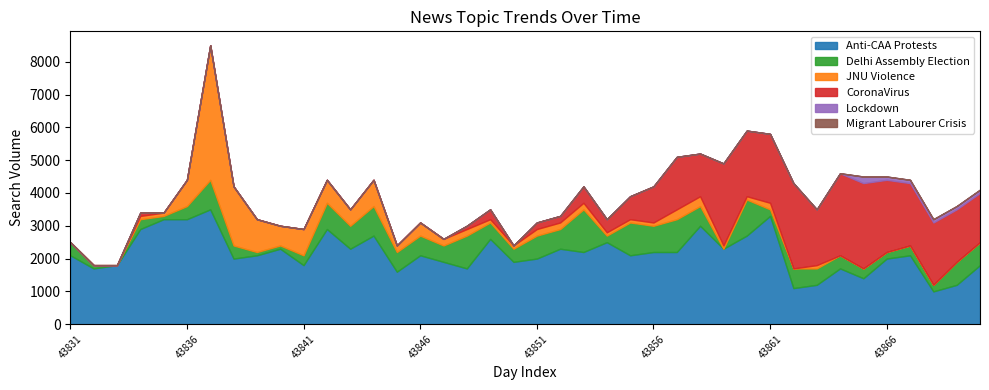

What is the maximum value for Anti-CAA Protests?

3500